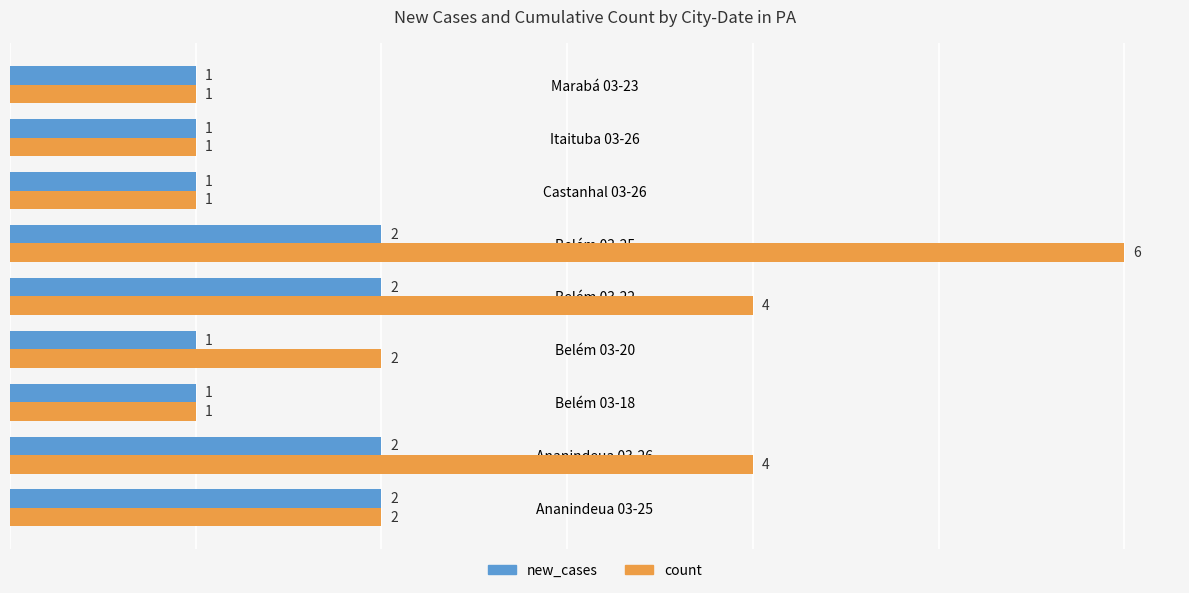

Which series has the largest total across all categories?

count